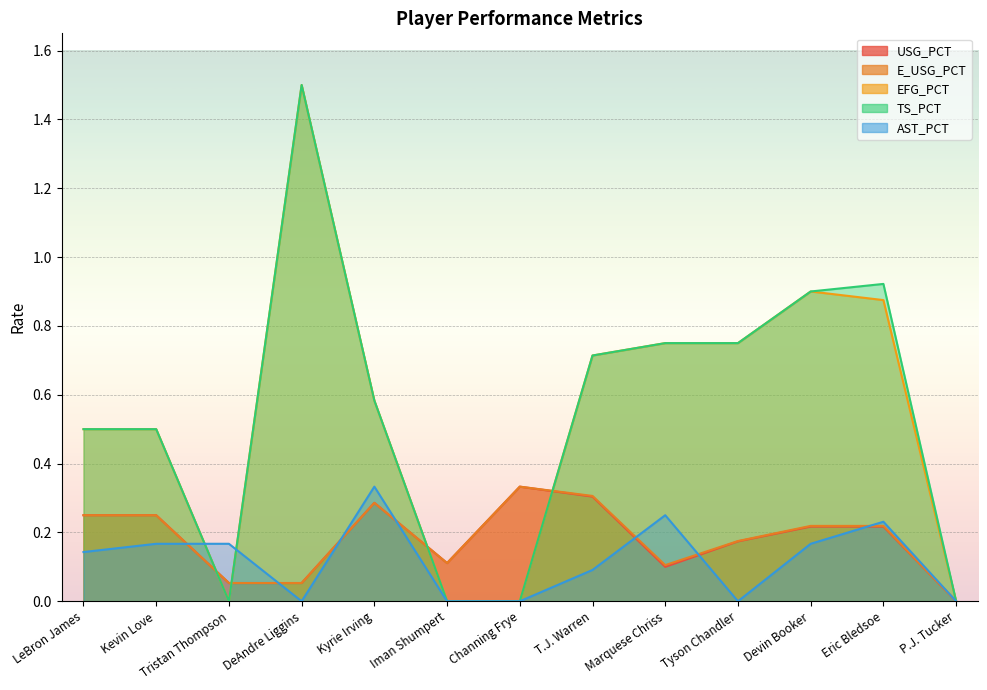

Is it true that USG_PCT equals 0.4 at LeBron James?

False